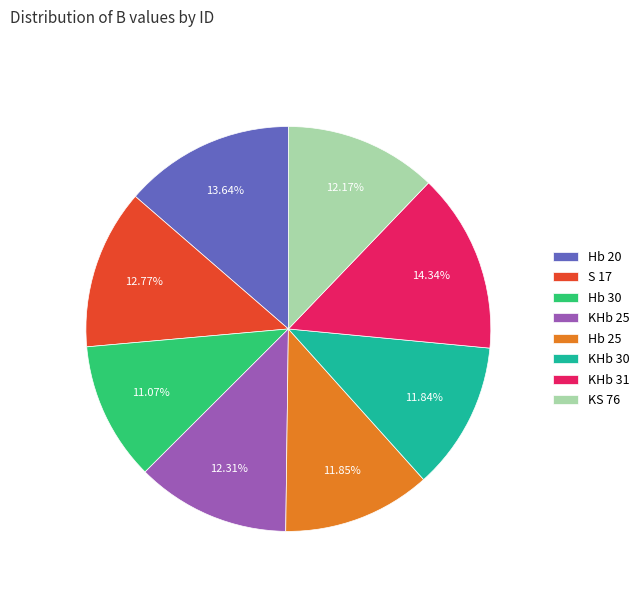

To the nearest percent, what is the combined percentage of KHb 25 and Hb 20?

26%